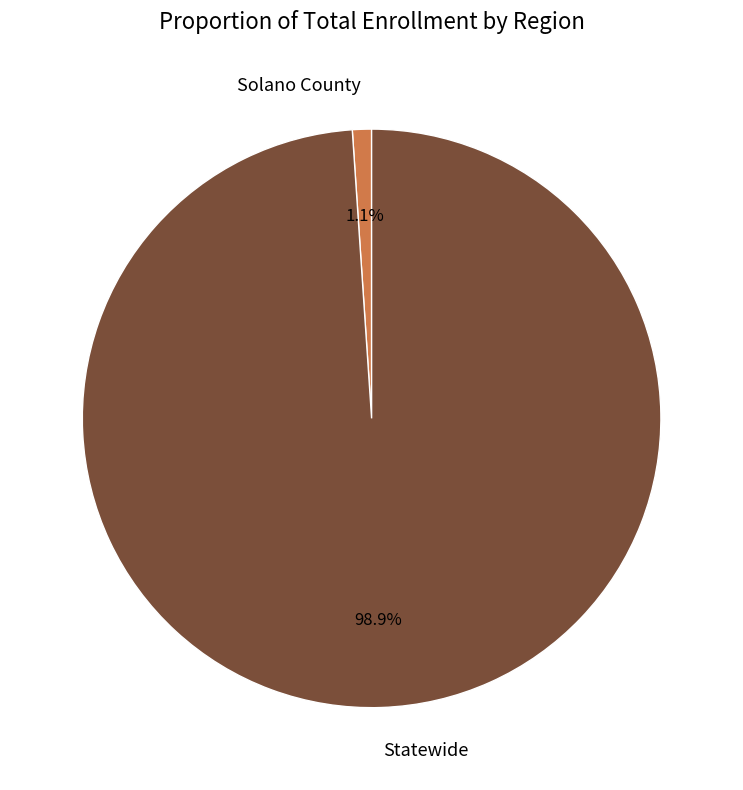

Between Solano County and Statewide, which is larger?

Statewide